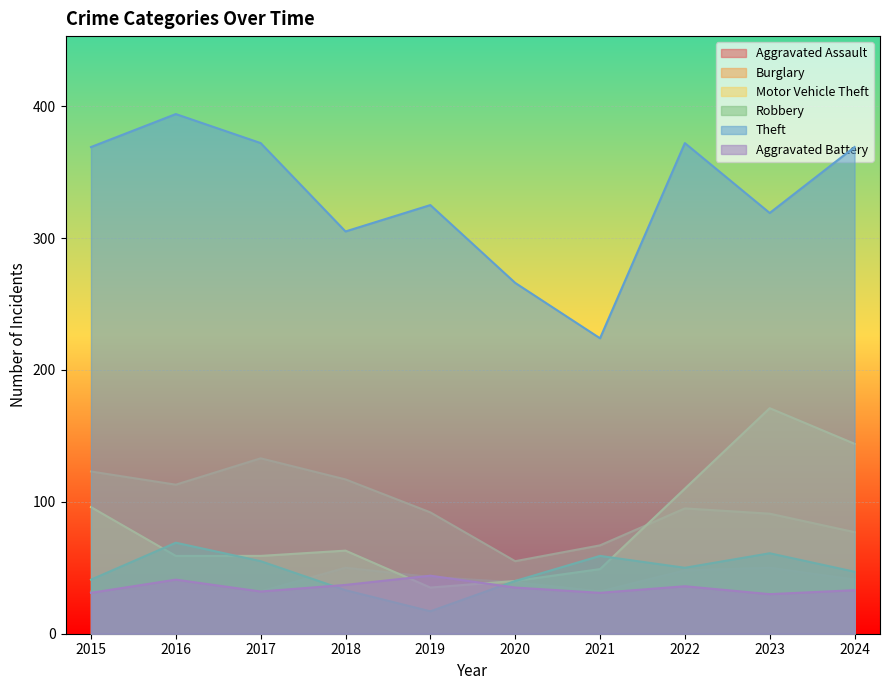

How many interior local valleys does the Aggravated Battery series have?

3